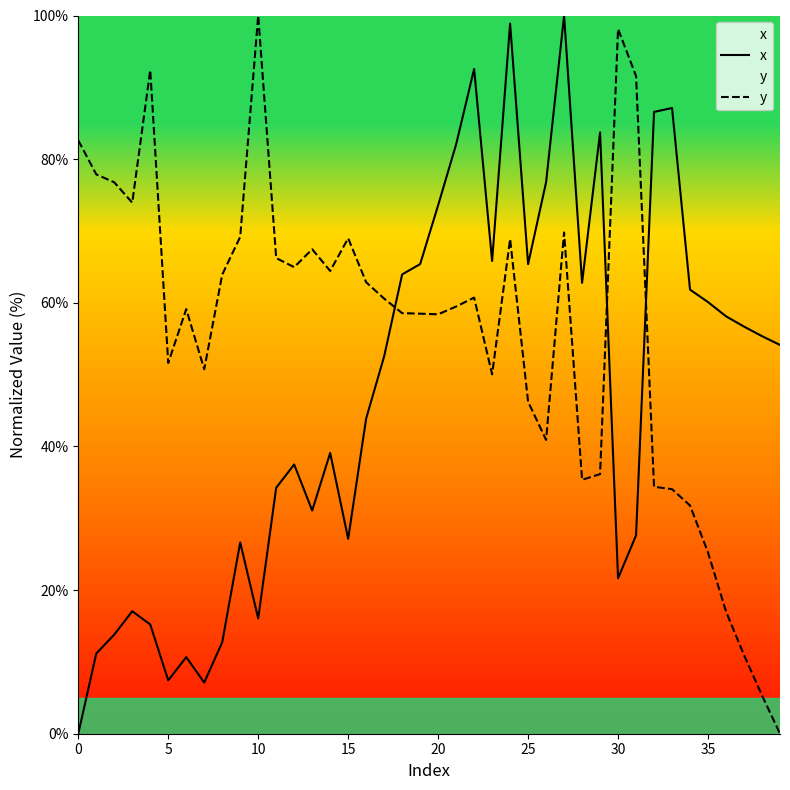

Reading right to left, extract all data points from this chart.

x: 54.1	55.4	56.7	58.1	60.1	61.8	87.1	86.6	27.6	21.6	83.7	62.8	100.0	76.8	65.4	98.9	65.8	92.6	82.1	73.6	65.4	64.0	52.5	43.9	27.1	39.1	31.1	37.5	34.2	16.1	26.6	12.7	7.1	10.7	7.4	15.2	17.1	13.8	11.2	0.0
y: 0.0	5.3	11.0	17.0	25.2	31.8	34.0	34.4	91.6	98.1	36.1	35.4	69.8	40.9	46.2	68.9	50.0	60.7	59.5	58.4	58.5	58.6	60.6	62.9	69.0	64.4	67.5	65.0	66.2	100.0	69.2	63.9	50.7	59.1	51.6	92.4	73.9	76.8	77.9	82.6